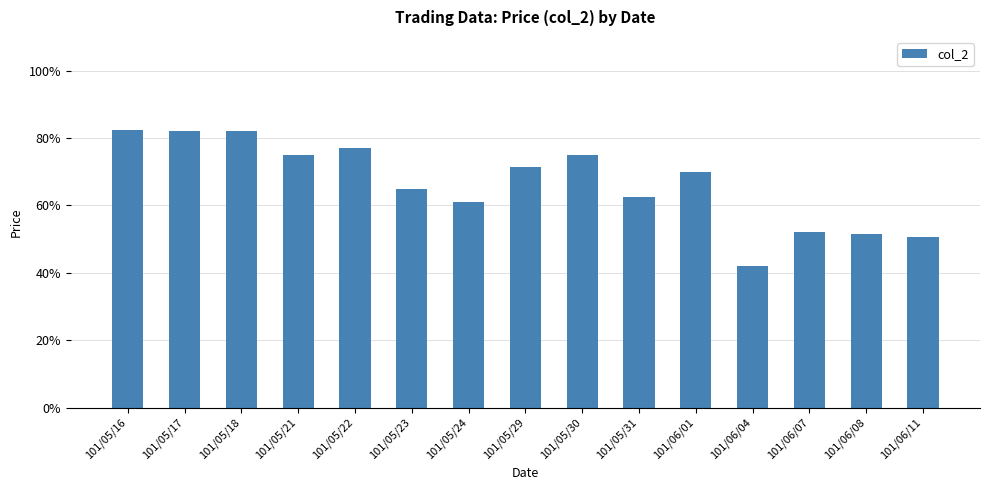

Does the chart contain any negative values?

No